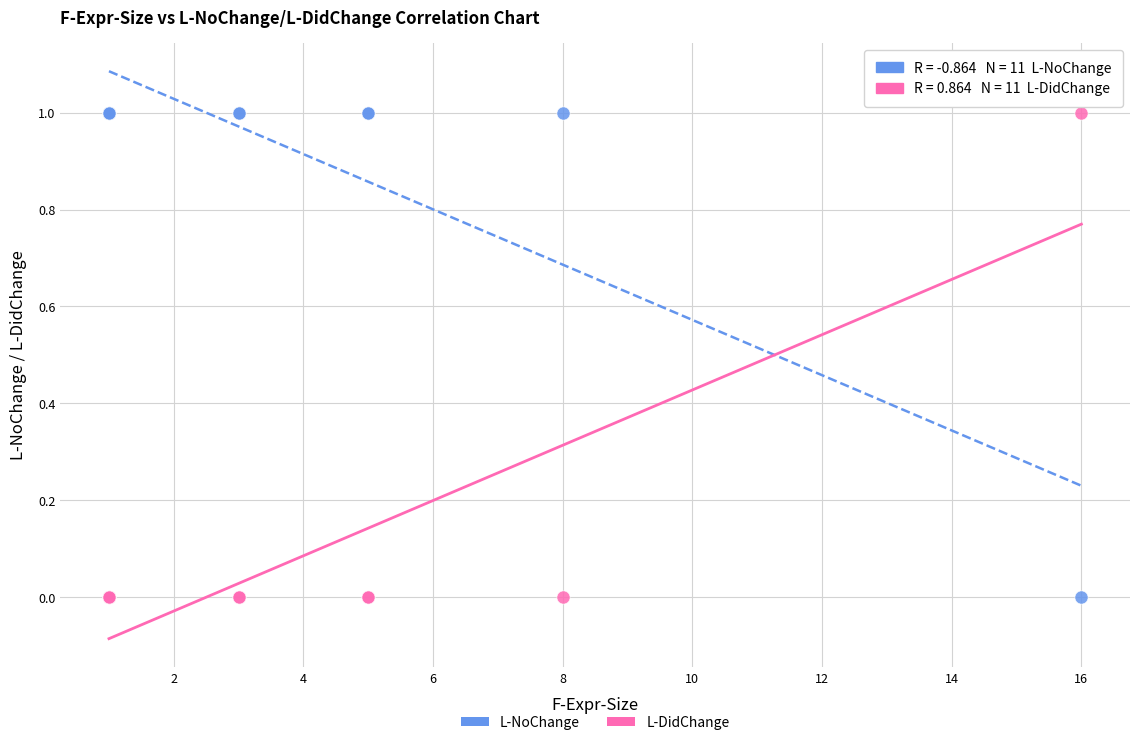

What is the X range (max minus min) for the scatter plot?

15